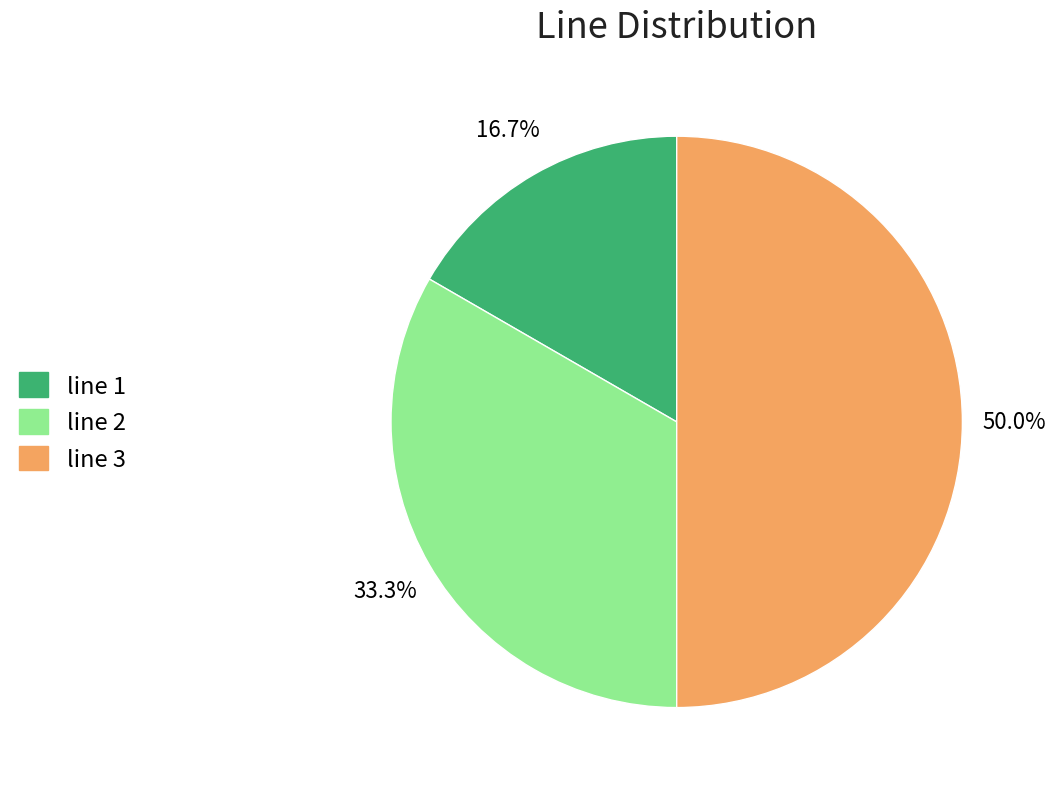

Is the sum of line 3 and line 2 greater than half?

Yes